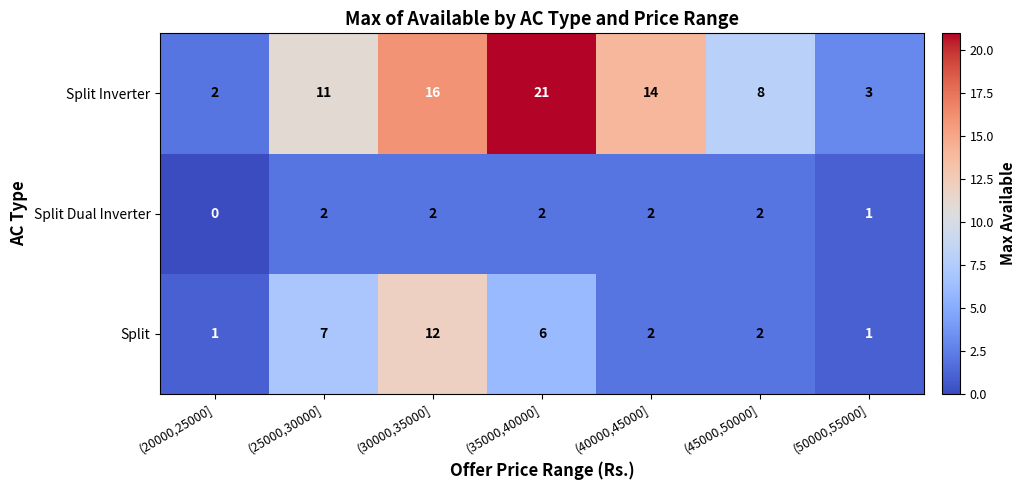

How many series are shown in this chart?

3